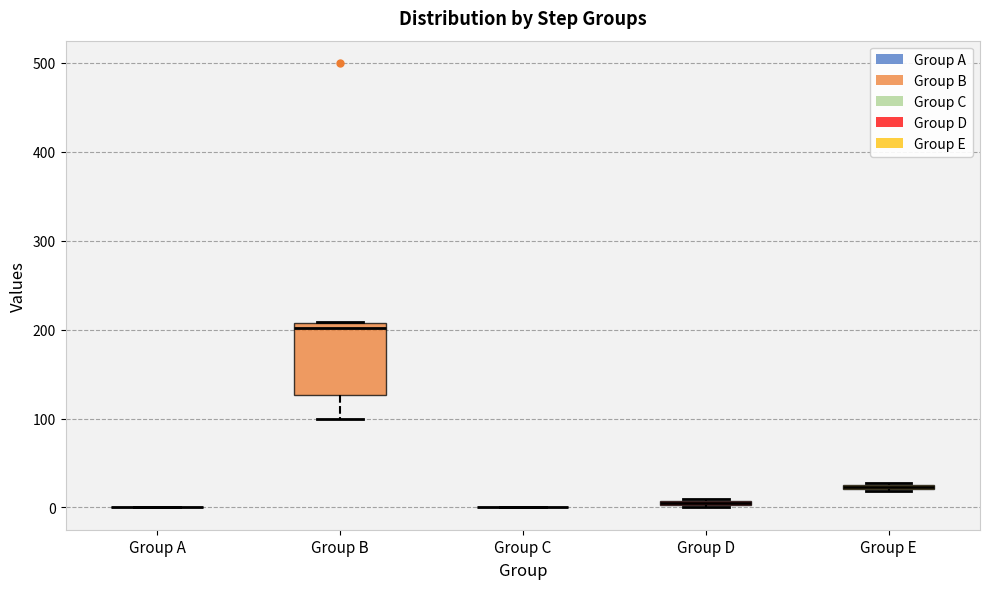

Which box is the tallest, from its lower edge to its upper edge?

Group B